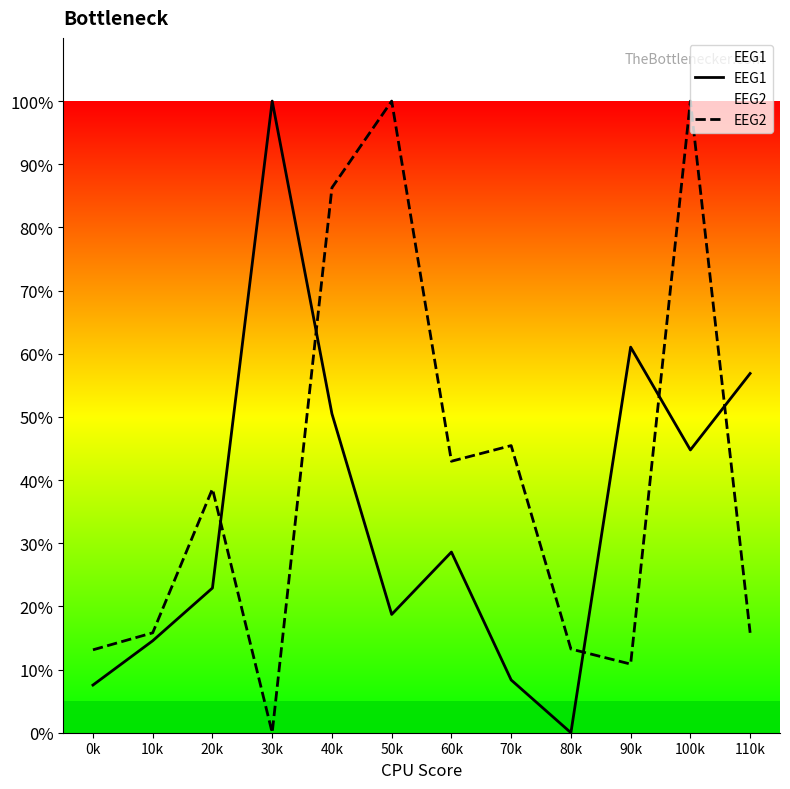

What is the average value of the EEG2 series?

40.2